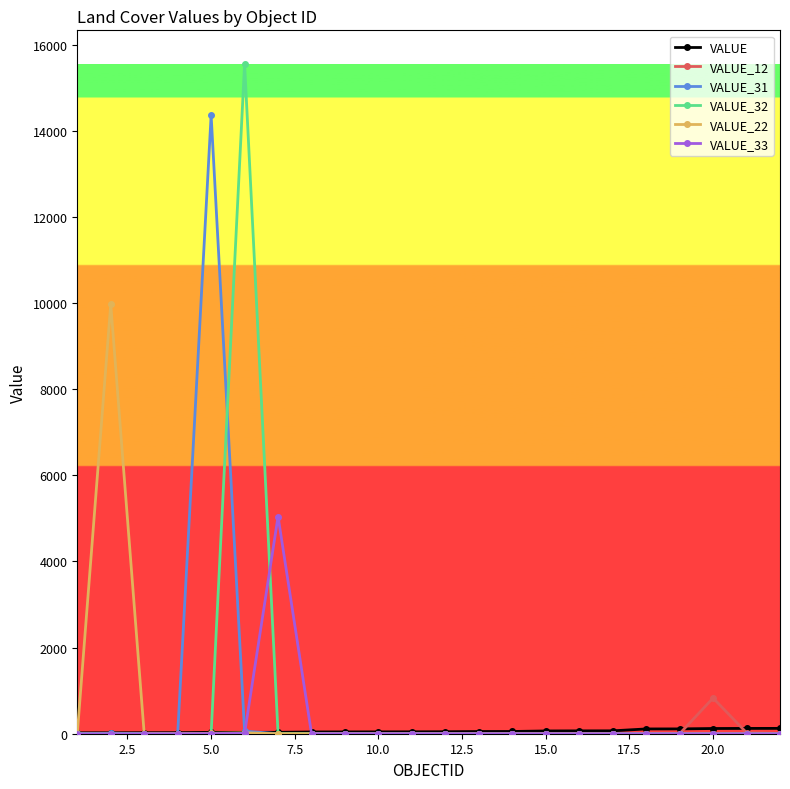

At how many categories does at least one series exceed 9256?

3